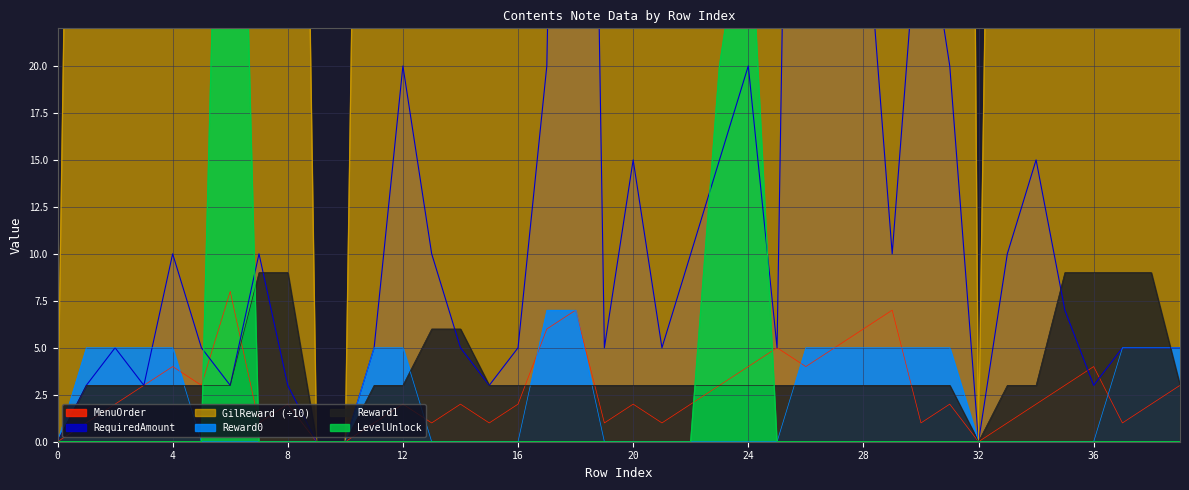

Which category has the highest value across all series?

21